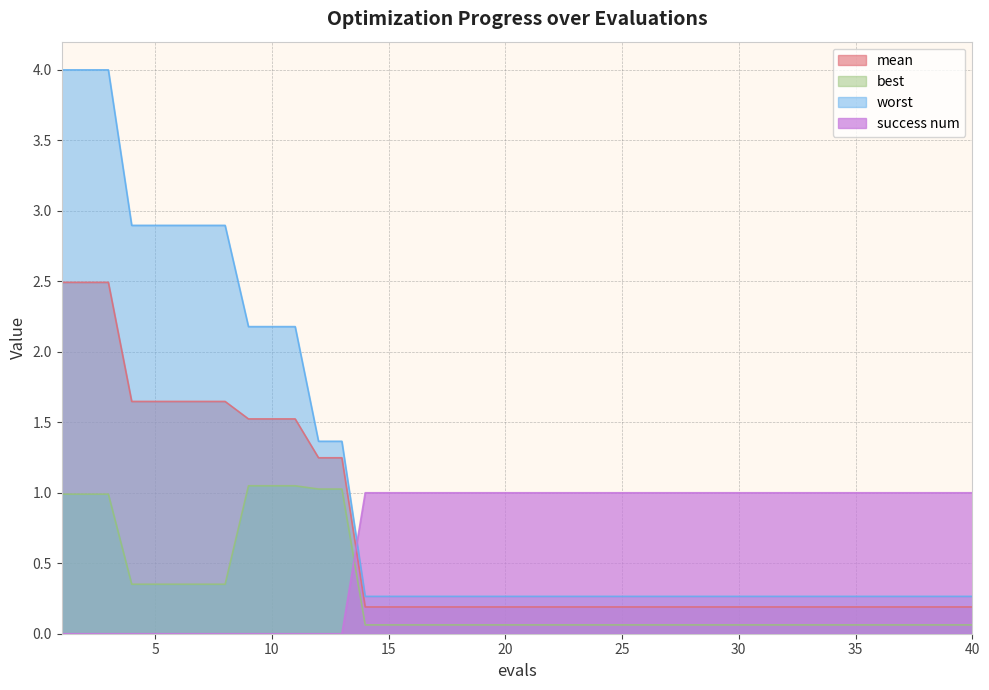

Reading left to right, list all the values displayed in this chart.

mean: 1=2.5	2=2.5	3=2.5	4=1.6	5=1.6	6=1.6	7=1.6	8=1.6	9=1.5	10=1.5	11=1.5	12=1.2	13=1.2	14=0.2	15=0.2	16=0.2	17=0.2	18=0.2	19=0.2	20=0.2	21=0.2	22=0.2	23=0.2	24=0.2	25=0.2	26=0.2	27=0.2	28=0.2	29=0.2	30=0.2	31=0.2	32=0.2	33=0.2	34=0.2	35=0.2	36=0.2	37=0.2	38=0.2	39=0.2	40=0.2
best: 1=1.0	2=1.0	3=1.0	4=0.4	5=0.4	6=0.4	7=0.4	8=0.4	9=1.0	10=1.0	11=1.0	12=1.0	13=1.0	14=0.1	15=0.1	16=0.1	17=0.1	18=0.1	19=0.1	20=0.1	21=0.1	22=0.1	23=0.1	24=0.1	25=0.1	26=0.1	27=0.1	28=0.1	29=0.1	30=0.1	31=0.1	32=0.1	33=0.1	34=0.1	35=0.1	36=0.1	37=0.1	38=0.1	39=0.1	40=0.1
worst: 1=4.0	2=4.0	3=4.0	4=2.9	5=2.9	6=2.9	7=2.9	8=2.9	9=2.2	10=2.2	11=2.2	12=1.4	13=1.4	14=0.3	15=0.3	16=0.3	17=0.3	18=0.3	19=0.3	20=0.3	21=0.3	22=0.3	23=0.3	24=0.3	25=0.3	26=0.3	27=0.3	28=0.3	29=0.3	30=0.3	31=0.3	32=0.3	33=0.3	34=0.3	35=0.3	36=0.3	37=0.3	38=0.3	39=0.3	40=0.3
success num: 1=0.0	2=0.0	3=0.0	4=0.0	5=0.0	6=0.0	7=0.0	8=0.0	9=0.0	10=0.0	11=0.0	12=0.0	13=0.0	14=1.0	15=1.0	16=1.0	17=1.0	18=1.0	19=1.0	20=1.0	21=1.0	22=1.0	23=1.0	24=1.0	25=1.0	26=1.0	27=1.0	28=1.0	29=1.0	30=1.0	31=1.0	32=1.0	33=1.0	34=1.0	35=1.0	36=1.0	37=1.0	38=1.0	39=1.0	40=1.0